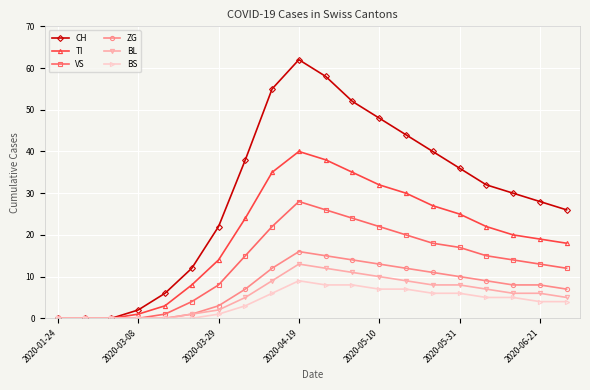

At how many categories does at least one series exceed 50?

4